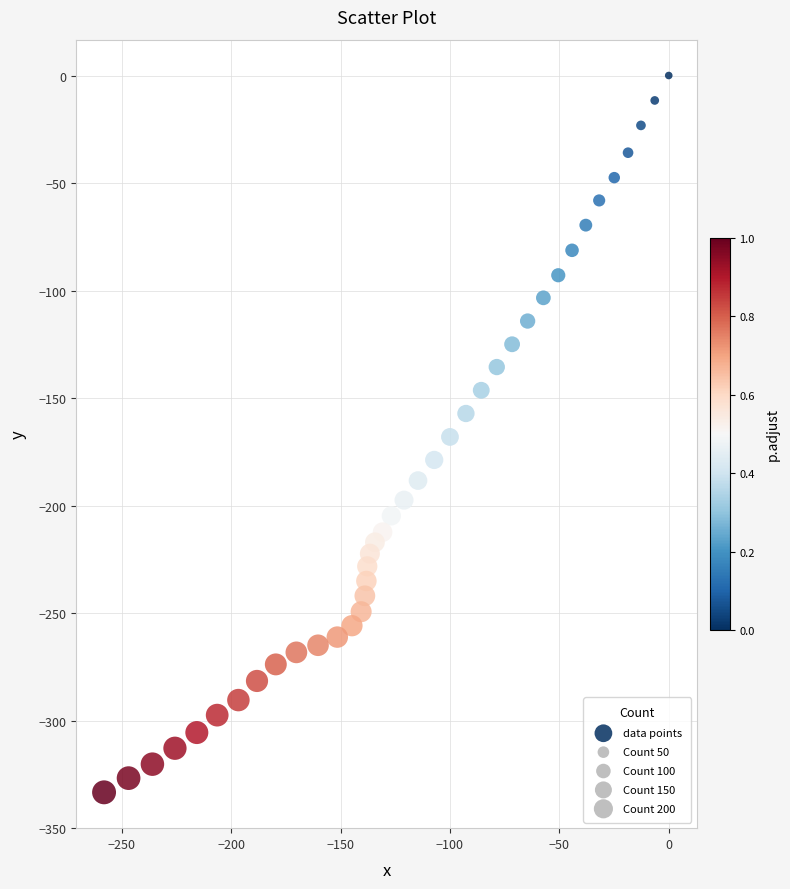

What is the range of Y values (max minus min)?

333.4